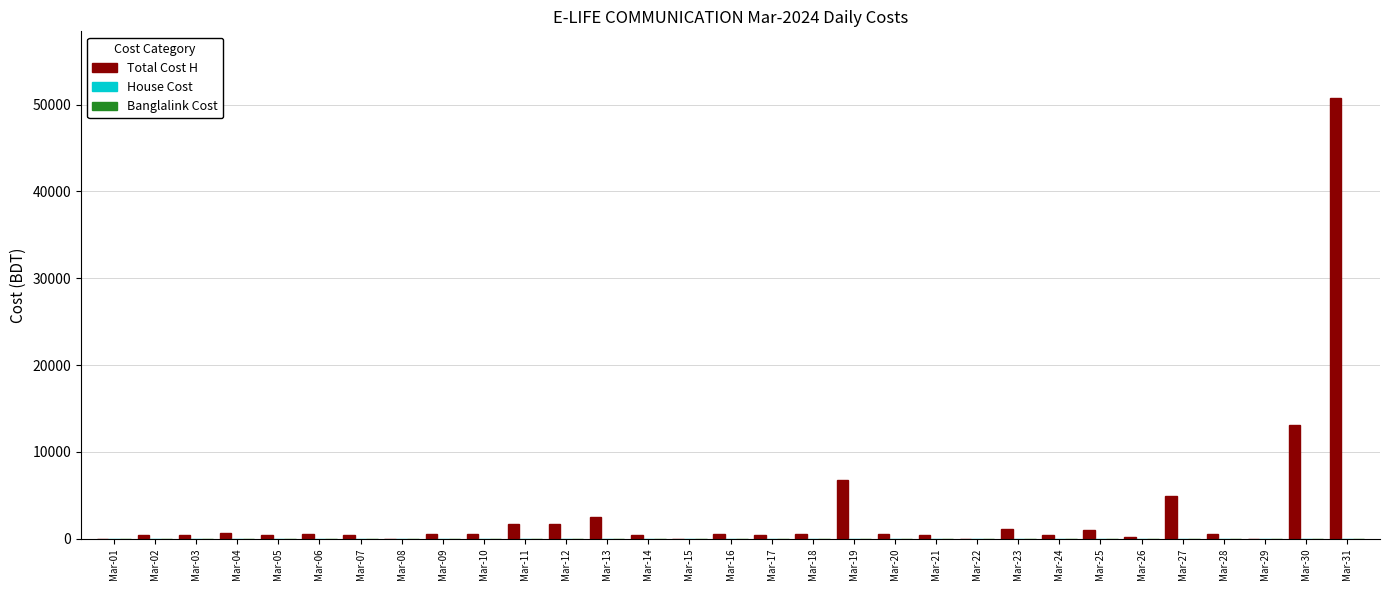

What is the maximum value shown in the chart?

50816